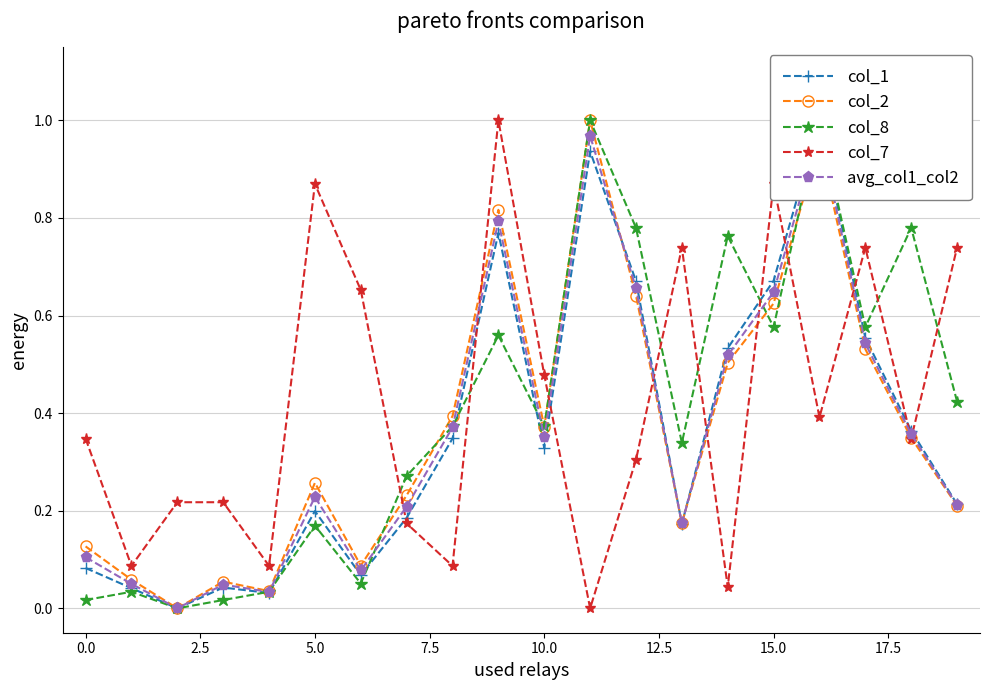

The value of col_7 at 5.0 is 0.5. True or false?

False